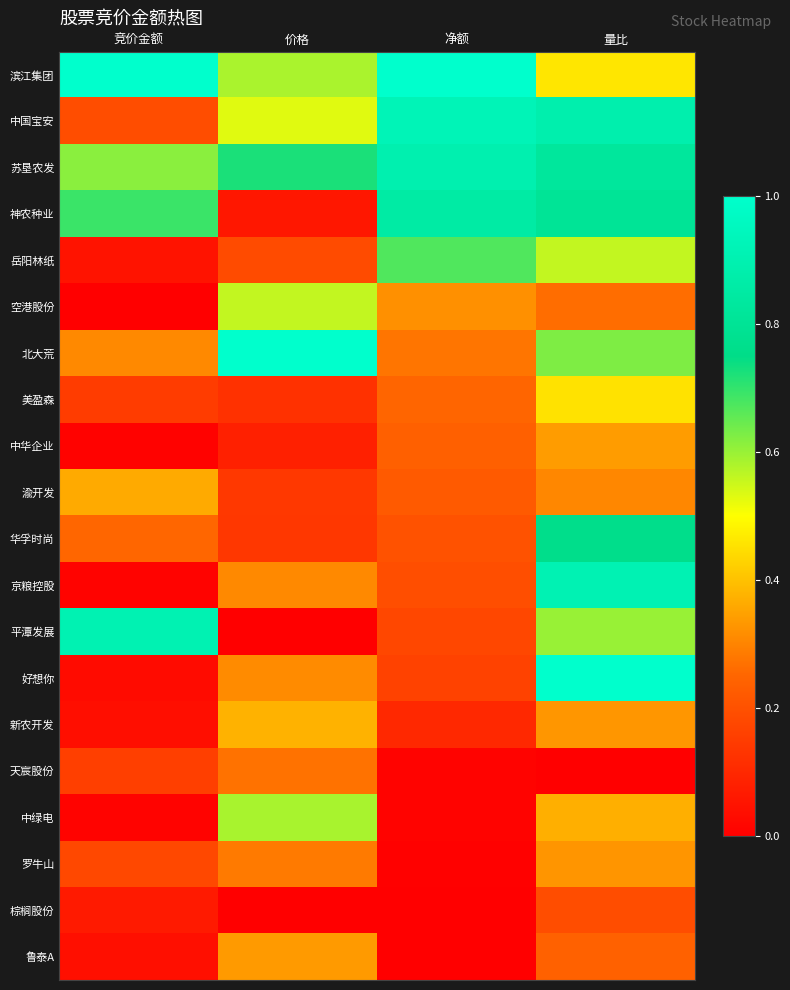

How many distinct data groups are displayed?

20